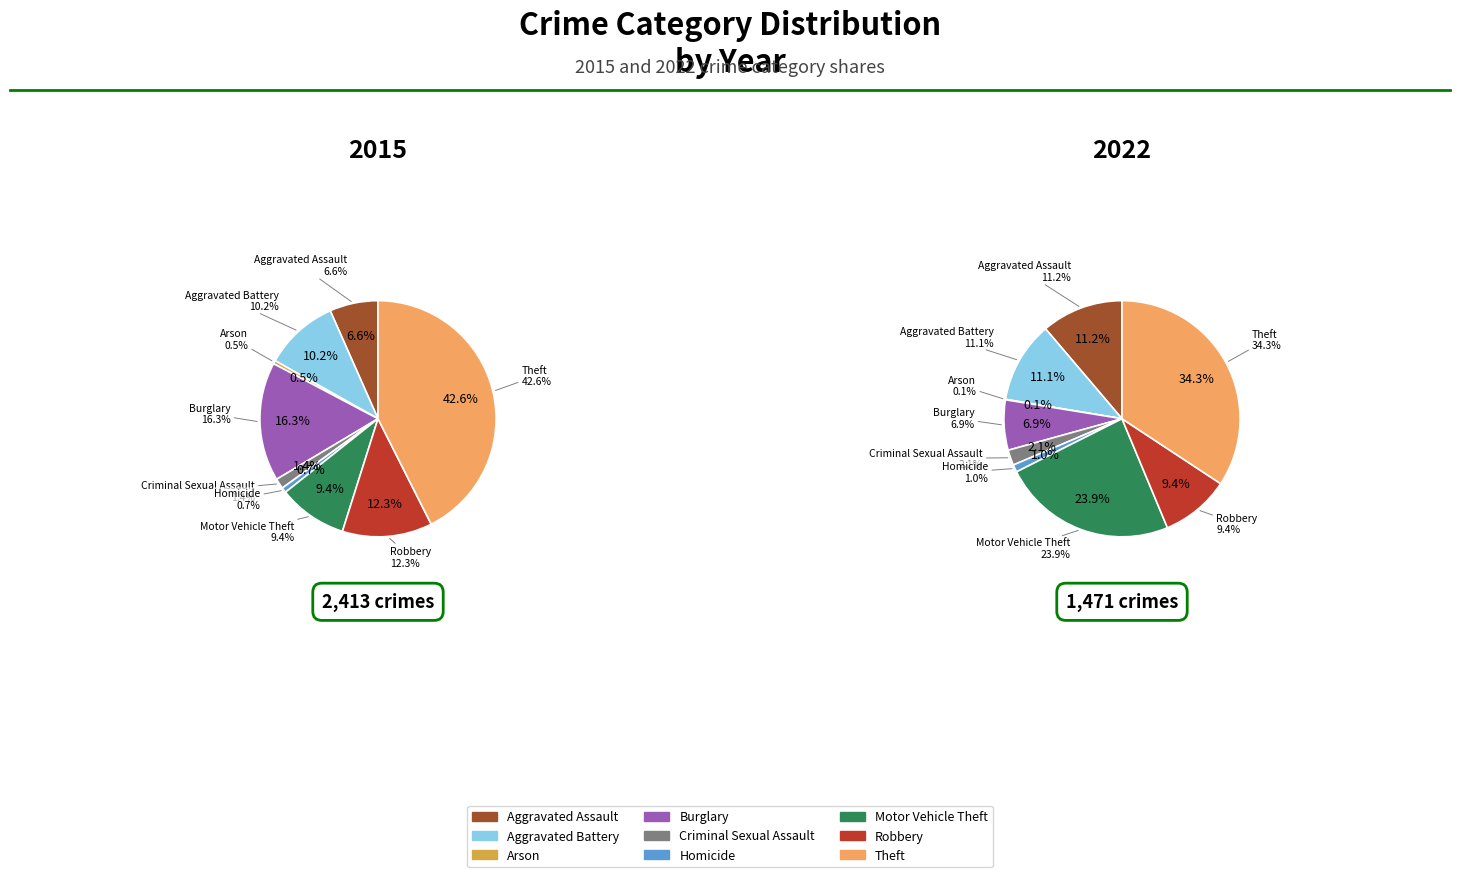

Rank the series at Burglary from highest to lowest value.

2015, 2022